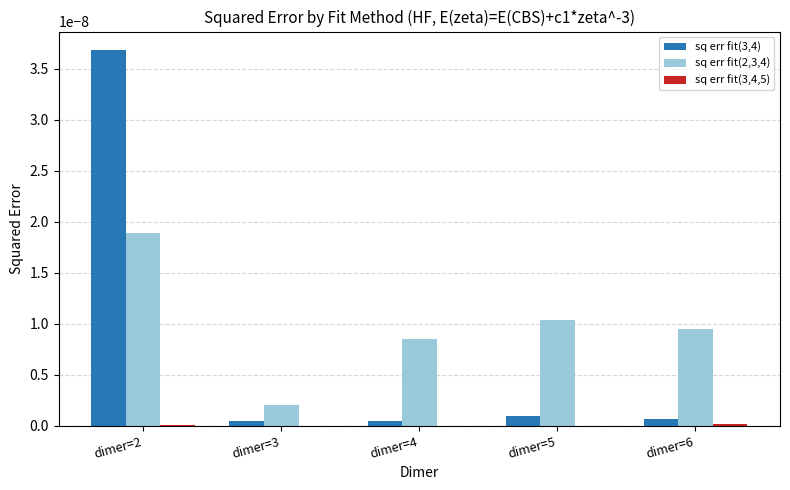

At which category does the chart reach its peak across all series?

dimer=2